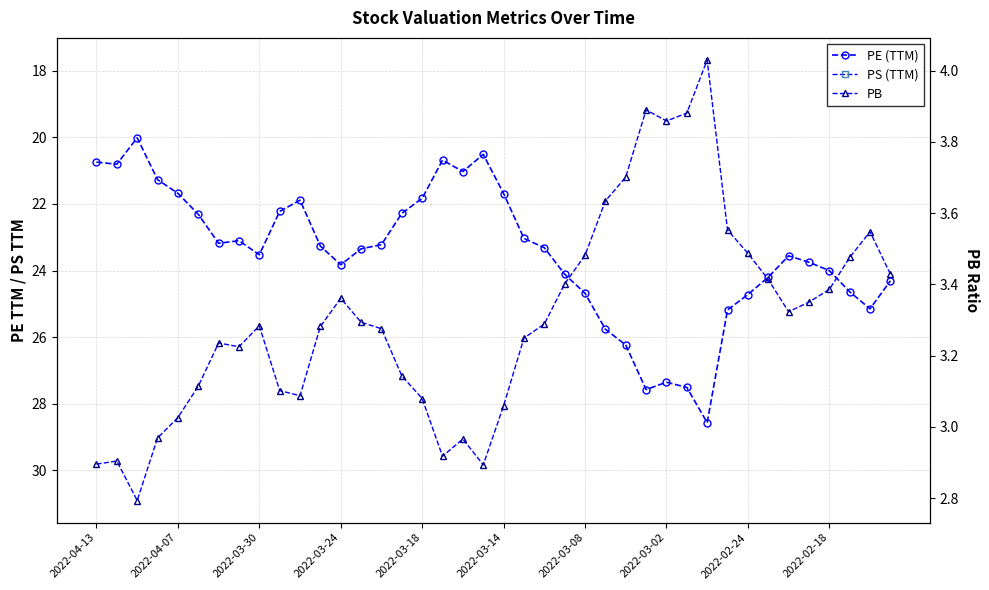

What is the highest value of the PS (TTM) series?

3.2